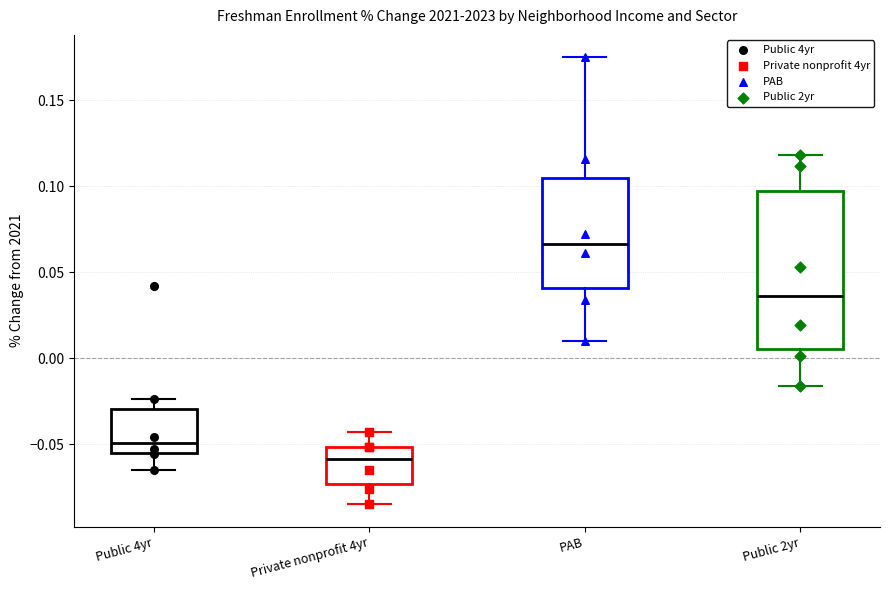

Reading left to right, read every box against the y-axis: the position of its median line, the range the box covers, and the ends of its whiskers. The values are not printed on the chart, so give them approximately, as read against the axis.

Public 4yr: median -0.050, box -0.055 to -0.030, whiskers -0.065 to -0.025
Private nonprofit 4yr: median -0.060, box -0.075 to -0.050, whiskers -0.085 to -0.045
PAB: median 0.065, box 0.040 to 0.105, whiskers 0.010 to 0.175
Public 2yr: median 0.035, box 0.005 to 0.095, whiskers -0.015 to 0.120